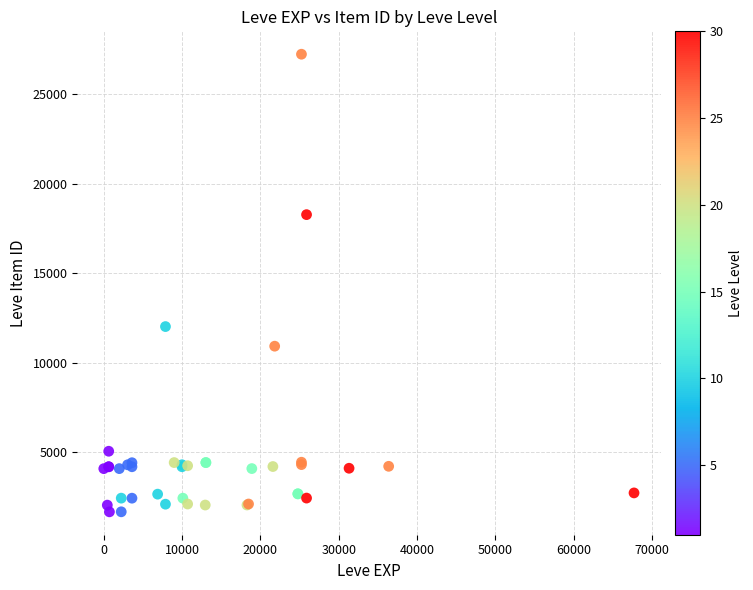

What Y value in the scatter plot is closest to 14448?

12018